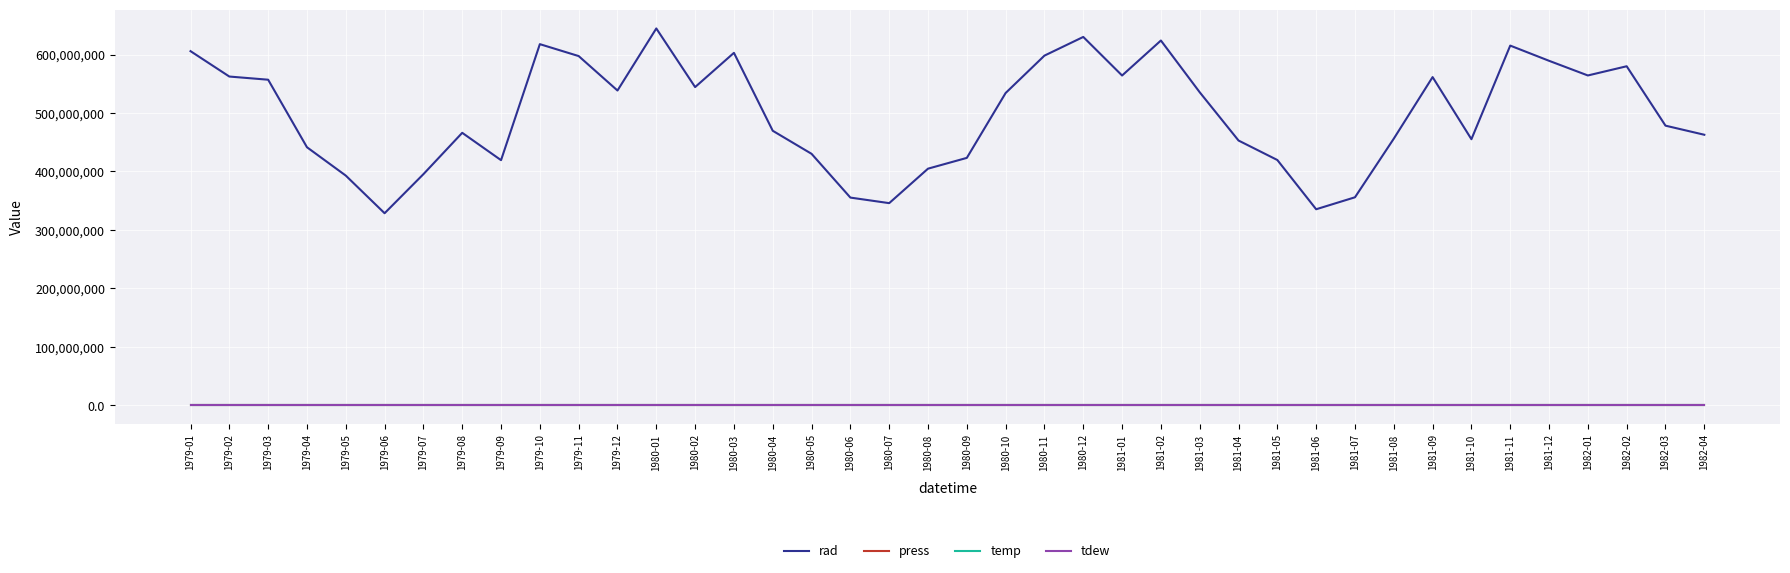

The value of rad at 1980-02 is 730191733.5. True or false?

False